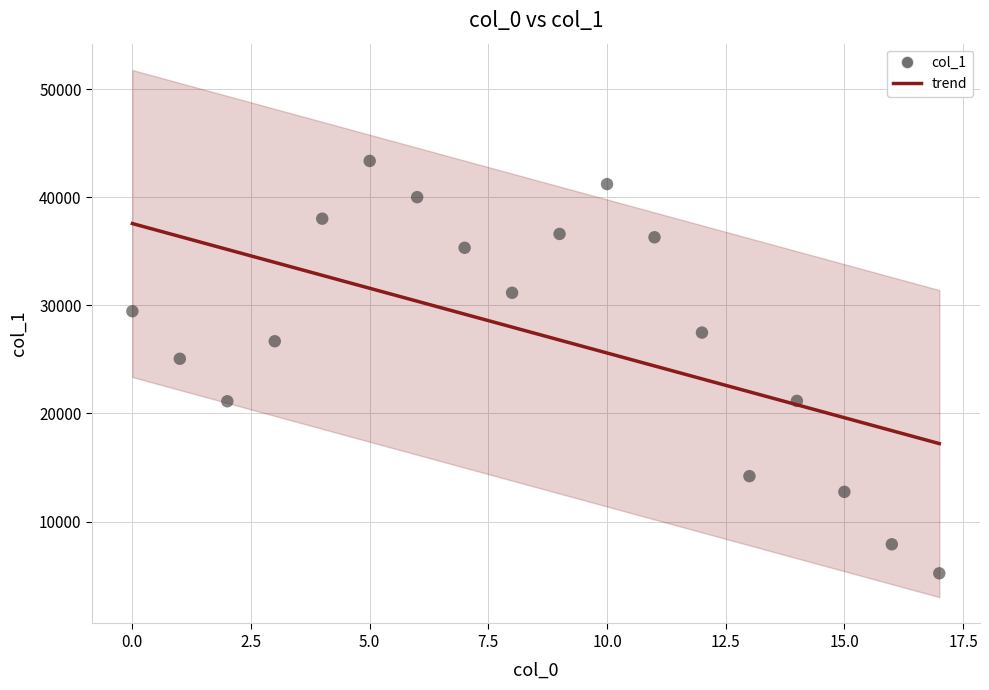

What is the range of Y values (max minus min)?

38174